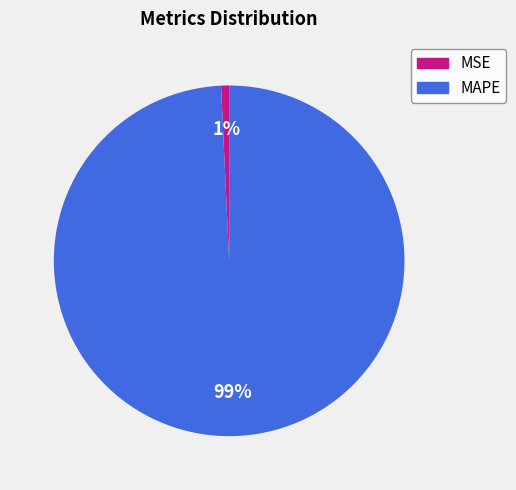

Which has a higher value, MAPE or MSE?

MAPE